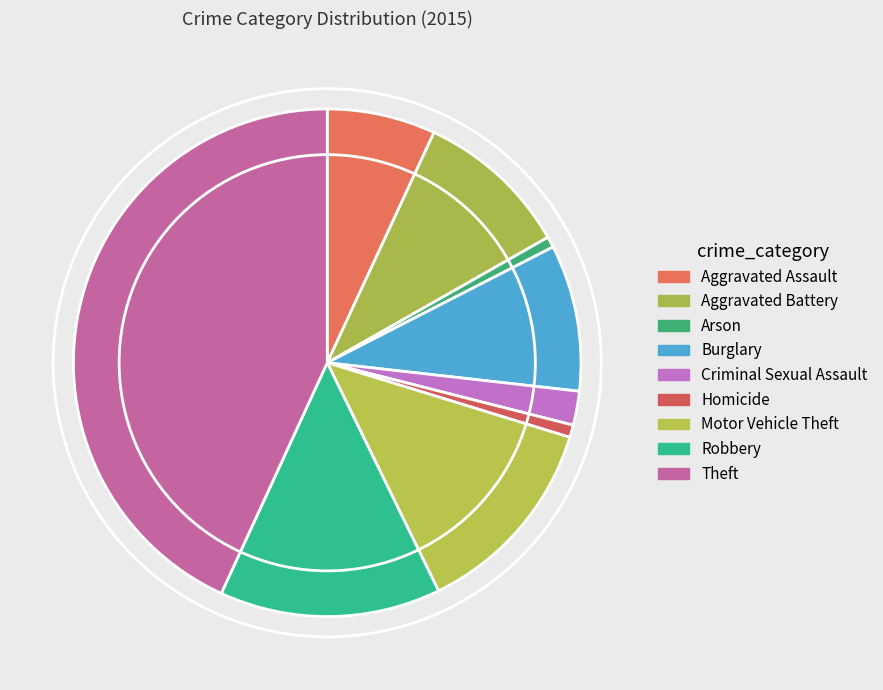

To the nearest percent, what is the combined percentage of Motor Vehicle Theft and Burglary?

22%